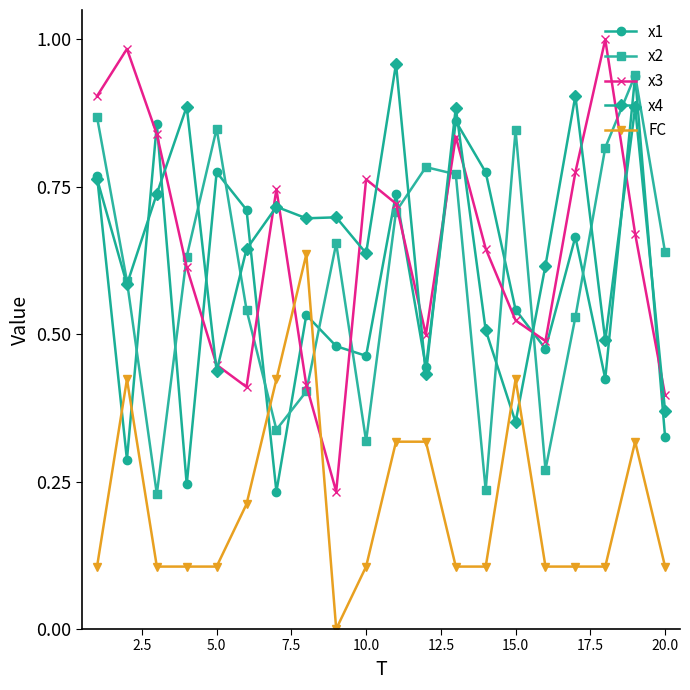

True or false: x2 has more than 1 points higher than both neighbors.

True